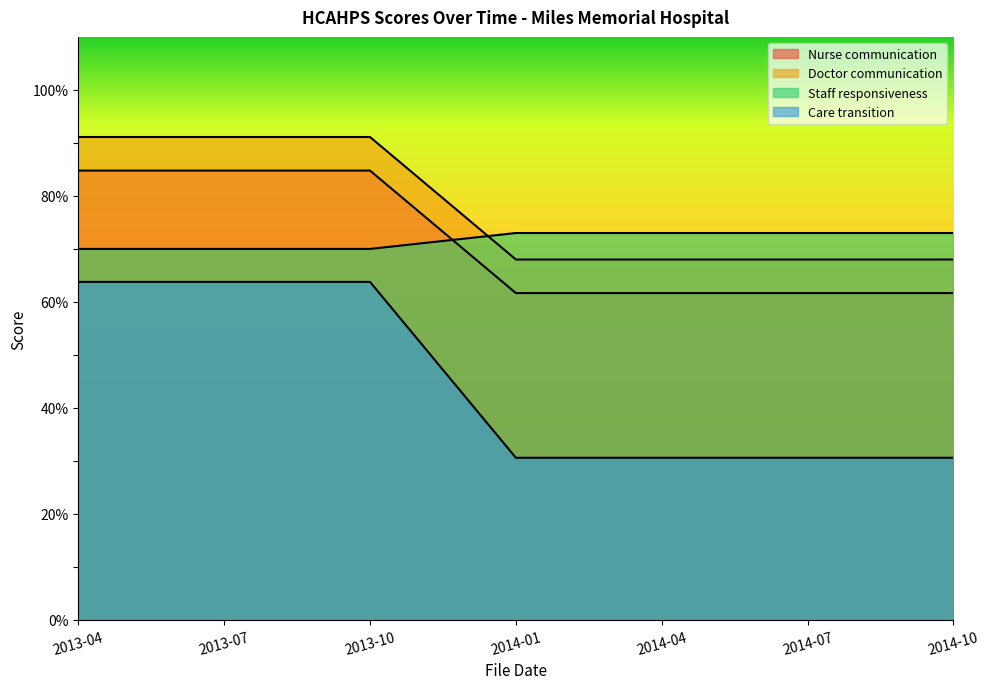

Reading left to right, list all the values displayed in this chart.

Nurse communication: 84.8	84.8	84.8	61.7	61.7	61.7	61.7
Doctor communication: 91.1	91.1	91.1	68.0	68.0	68.0	68.0
Staff responsiveness: 70.0	70.0	70.0	73.0	73.0	73.0	73.0
Care transition: 63.8	63.8	63.8	30.6	30.6	30.6	30.6